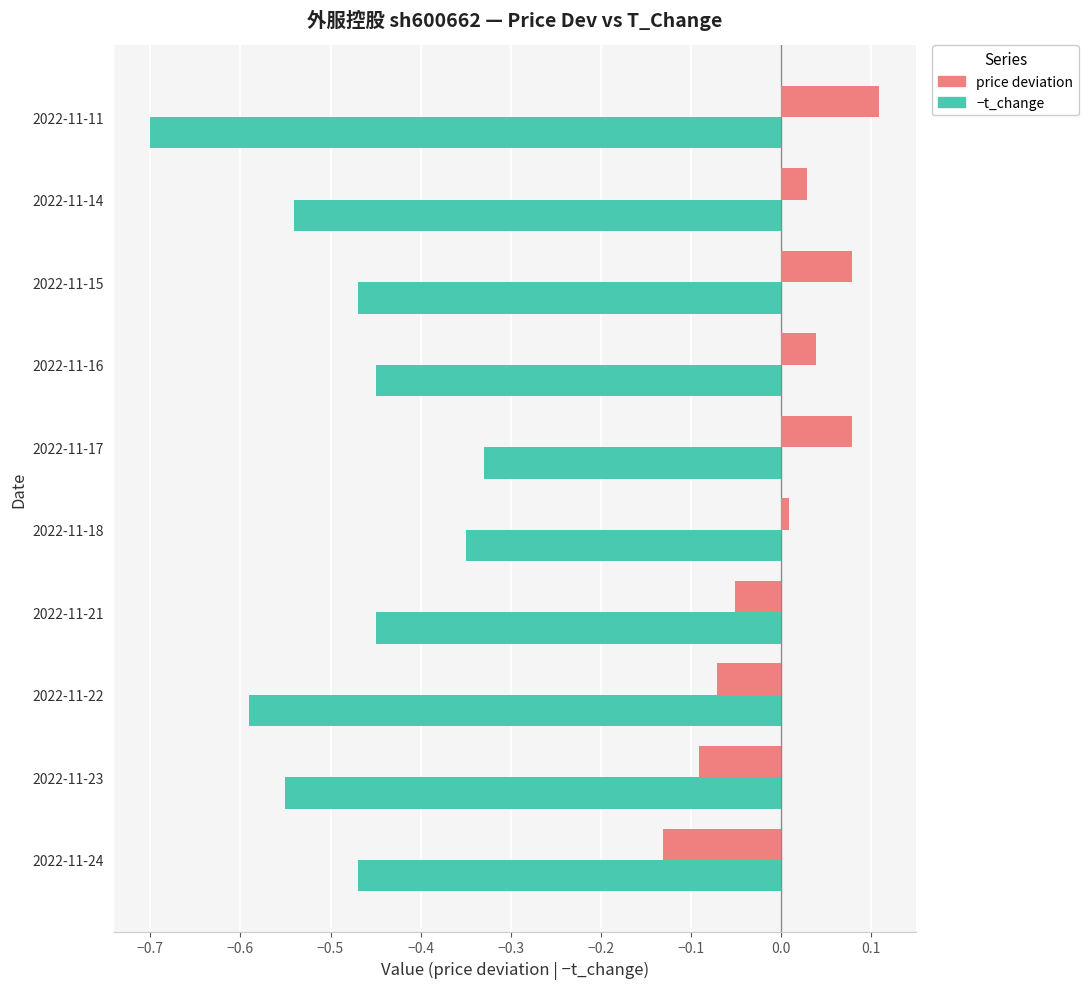

What is the difference between the highest and lowest values at 2022-11-22?

0.5